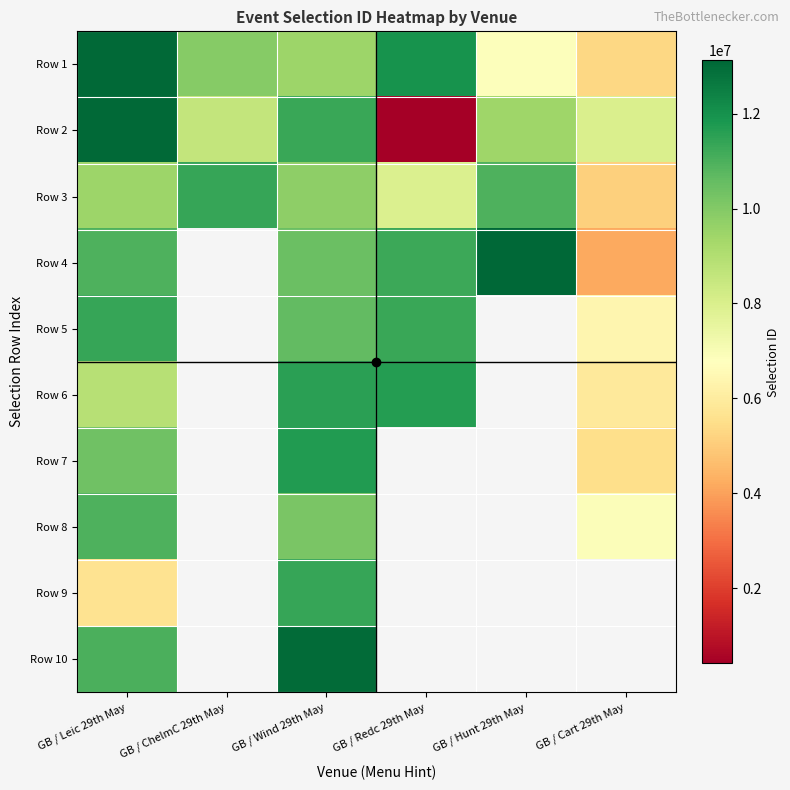

List the series in order of their overall mean, lowest first.

Row 2, Row 3, Row 1, Row 4, Row 5, Row 6, Row 7, Row 8, Row 9, Row 10